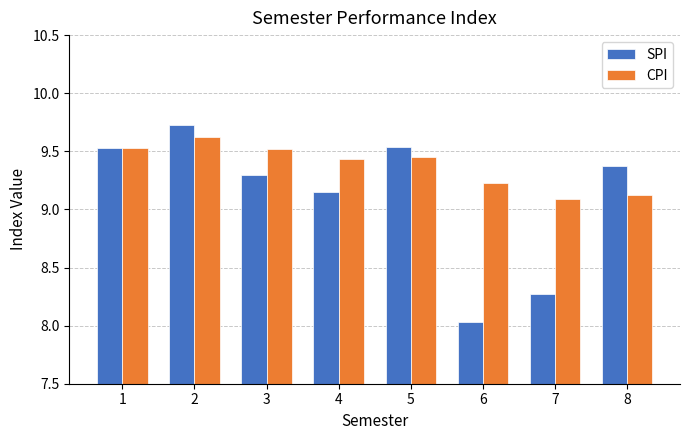

Count the number of data series in this chart.

2